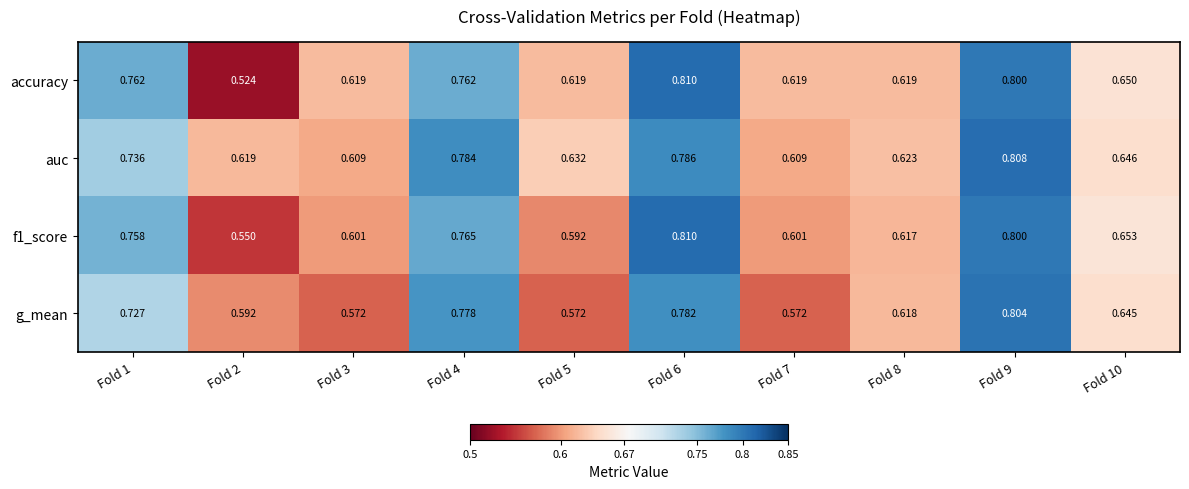

Which series has the widest spread of values?

accuracy